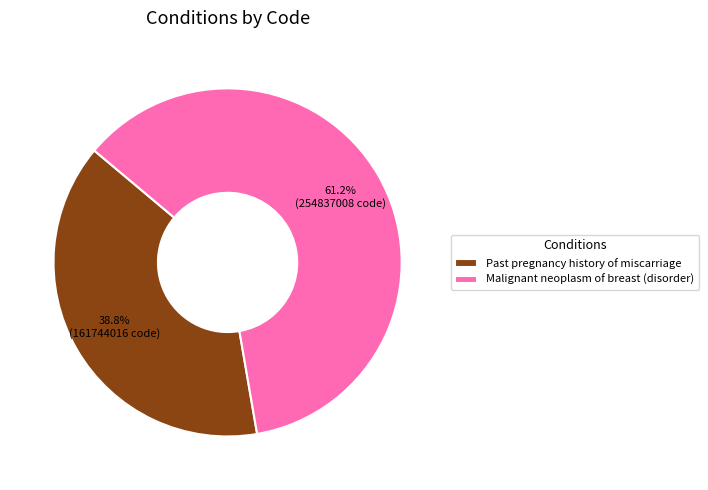

How many segments does this pie chart have?

2